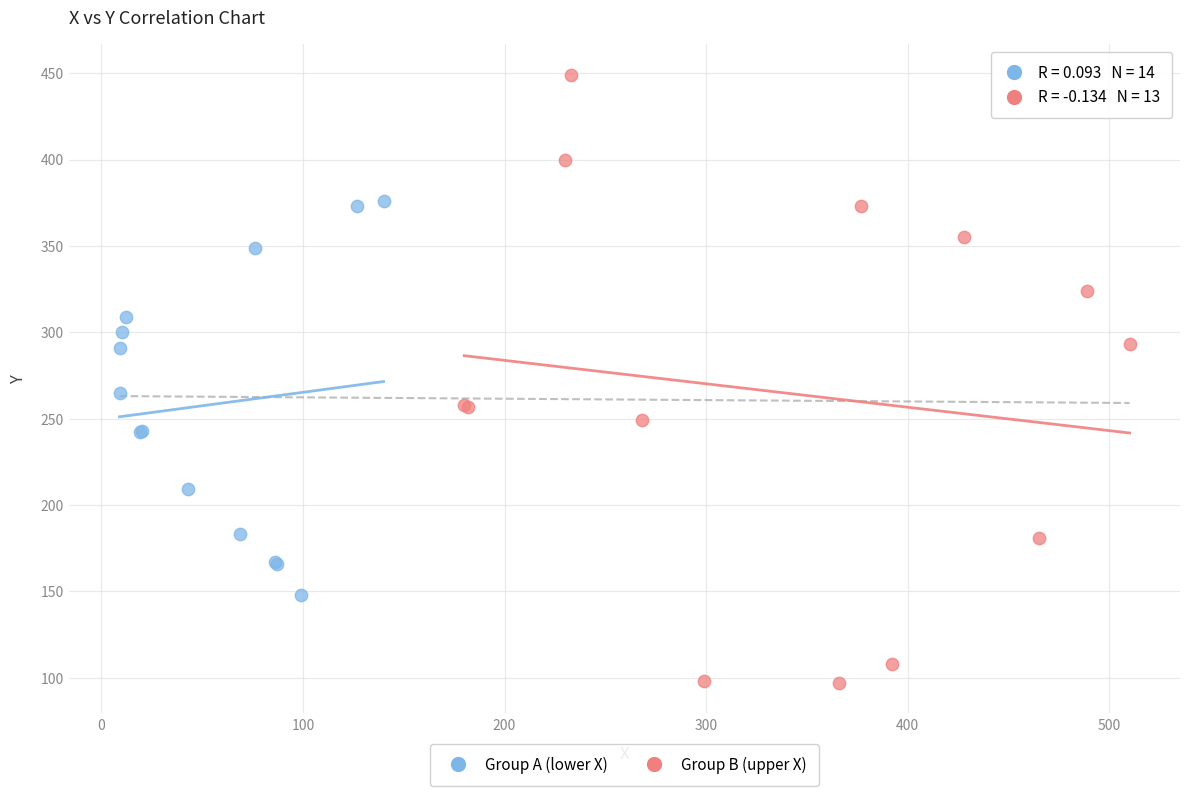

Which series contains the highest Y value?

Group B (upper X)